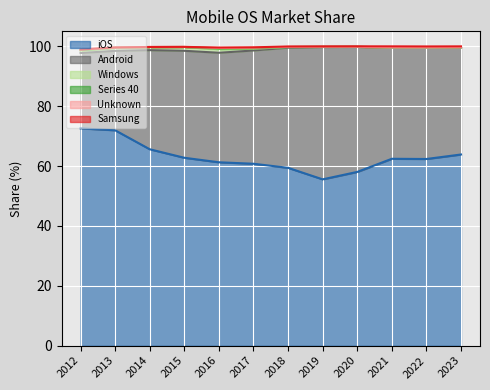

How many lines are shown in the chart?

6